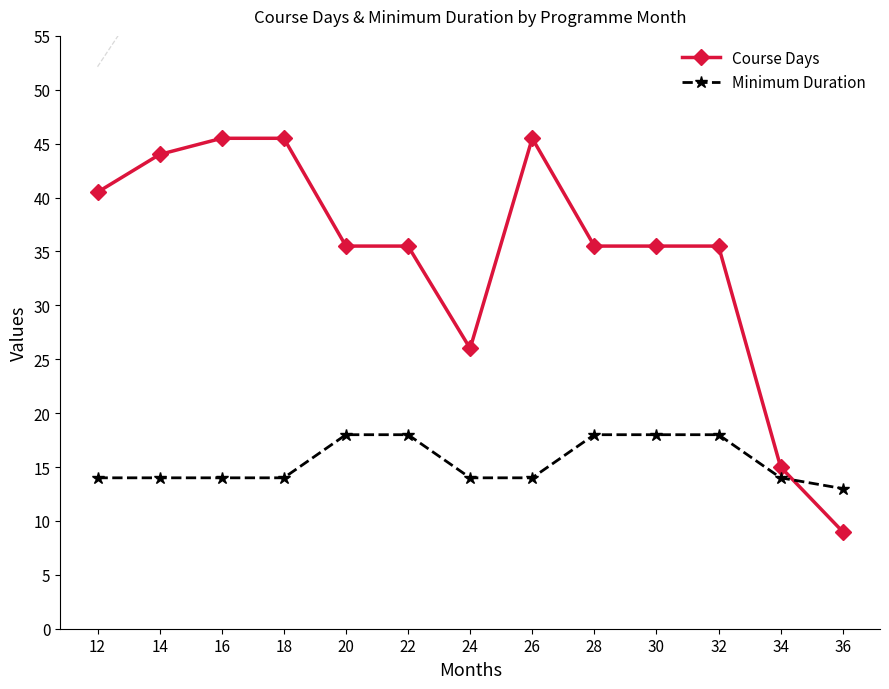

Count the number of categories in the chart.

13